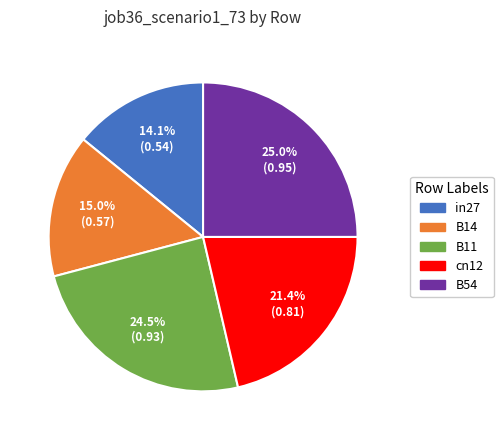

The B11 slice represents 10% of the pie. True or false?

False